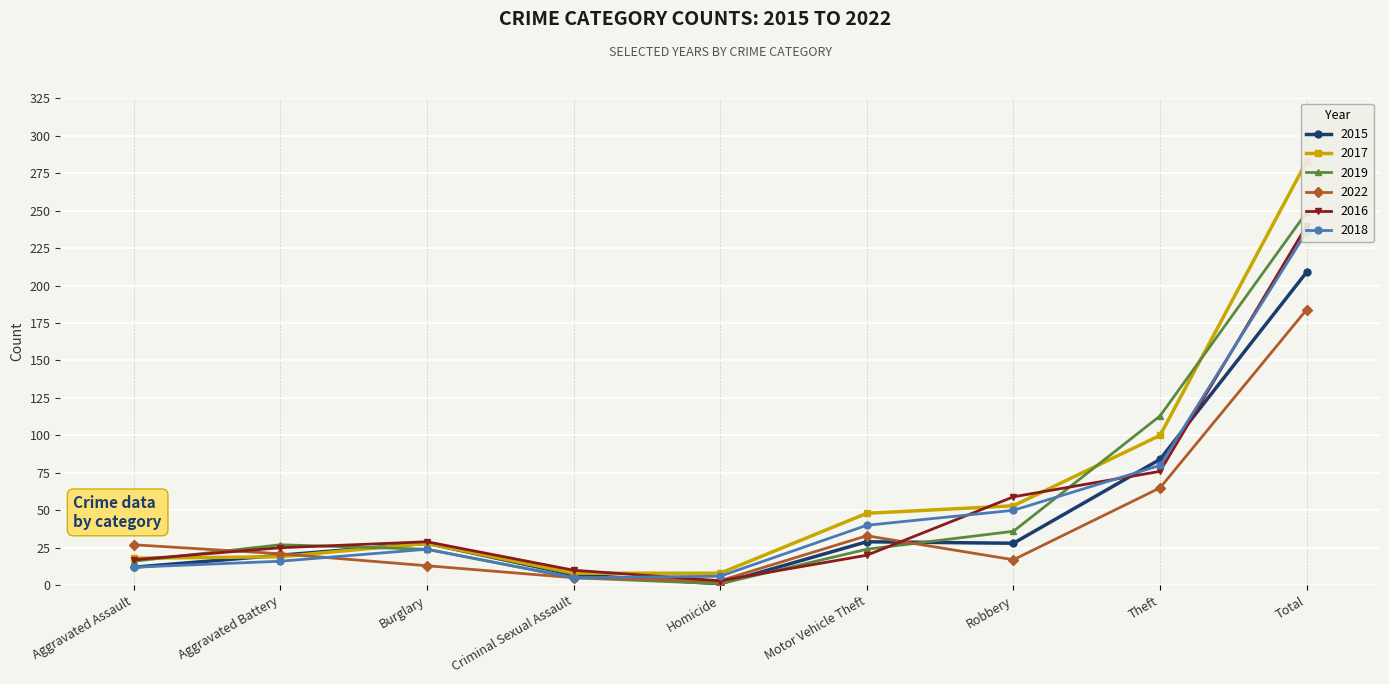

What is the label of the 4th point from the right?

Motor Vehicle Theft